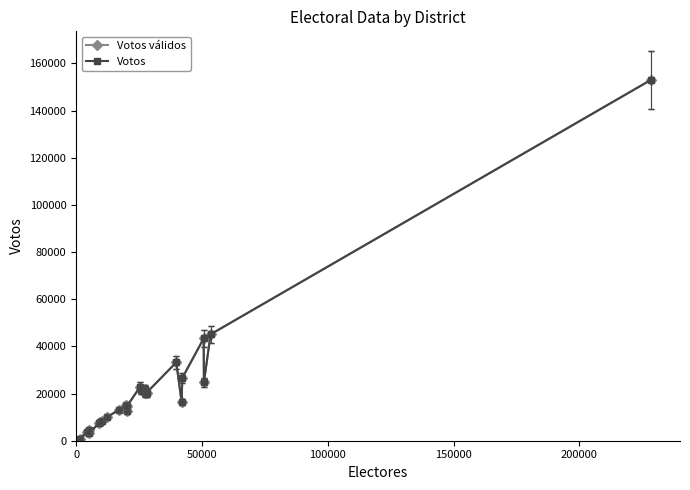

Reading right to left, extract all data points from this chart.

Votos válidos: 153126	45108	24711	43360	26622	16314	33227	20363	21743	20287	21657	22869	14664	12472	14954	13089	10011	8510	8066	7495	3204	4452	3580	895
Votos: 153126	45108	24711	43360	26622	16314	33227	20363	21743	20287	21657	22869	14664	12472	14954	13089	10011	8510	8066	7495	3204	4452	3580	895